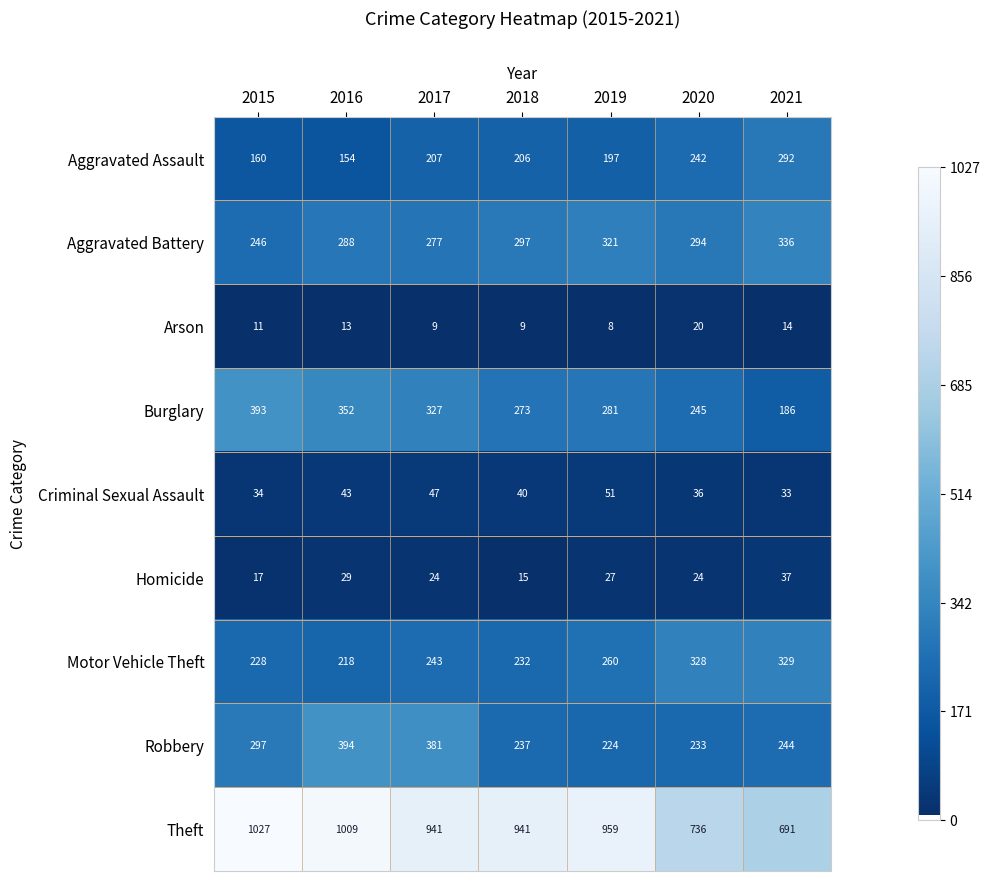

Which series has the largest total across all categories?

Theft